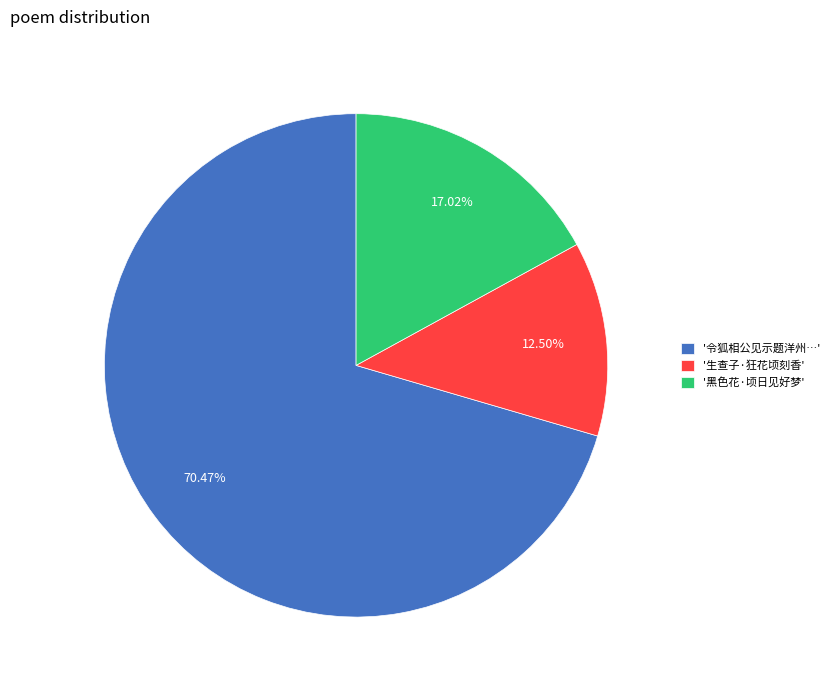

Rank the categories by value from lowest to highest.

'生查子·狂花顷刻香', '黑色花·顷日见好梦', '令狐相公见示题洋州…'